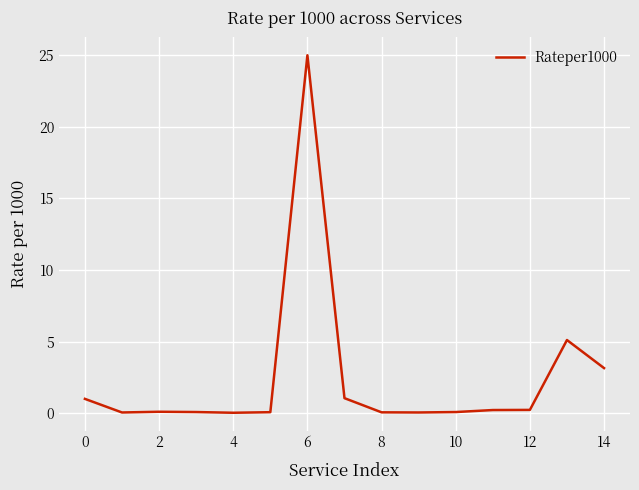

Is this an area chart (filled region under the line)?

No